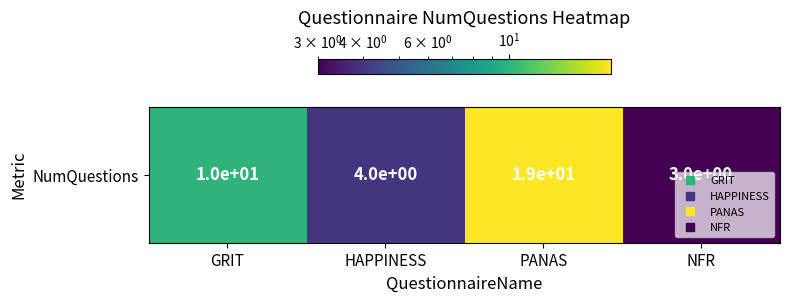

What is the average value?

9